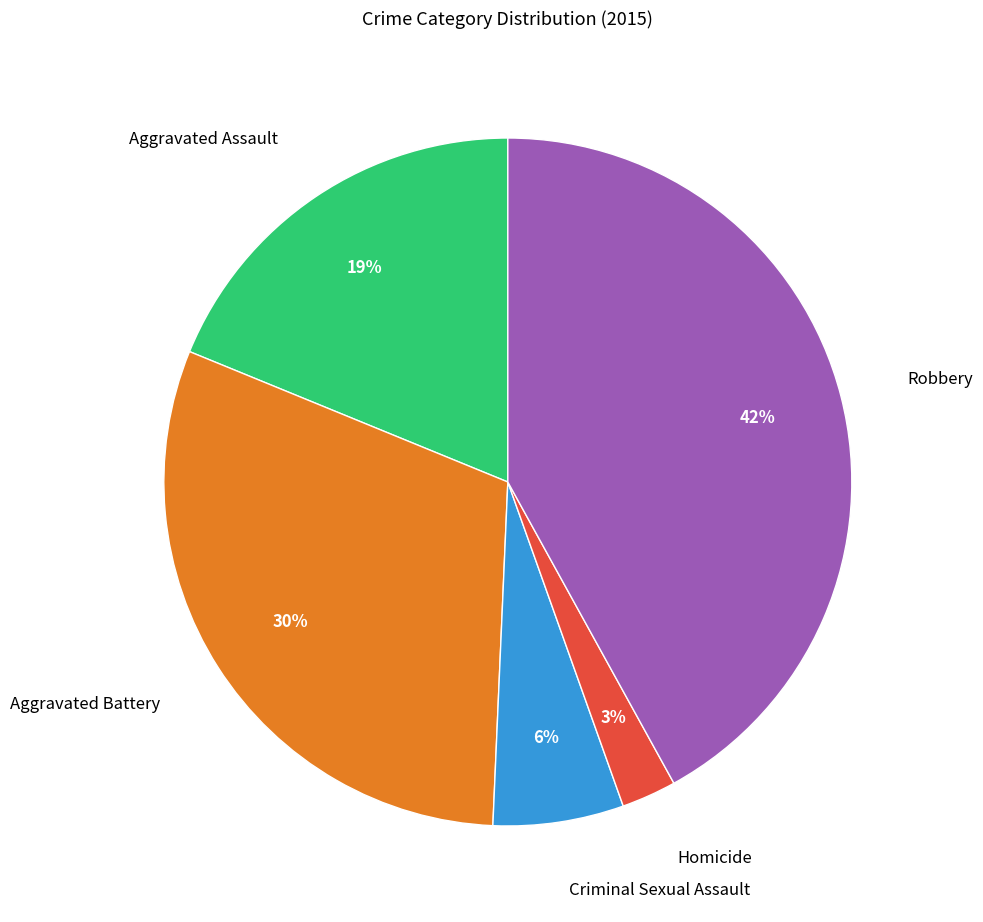

Which category has the biggest portion of the pie?

Robbery